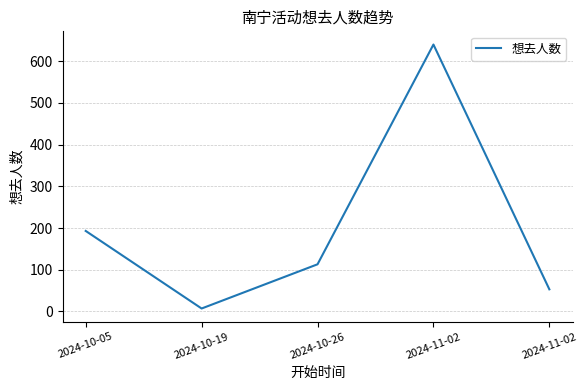

What is the value of the 4th point from the left?

640